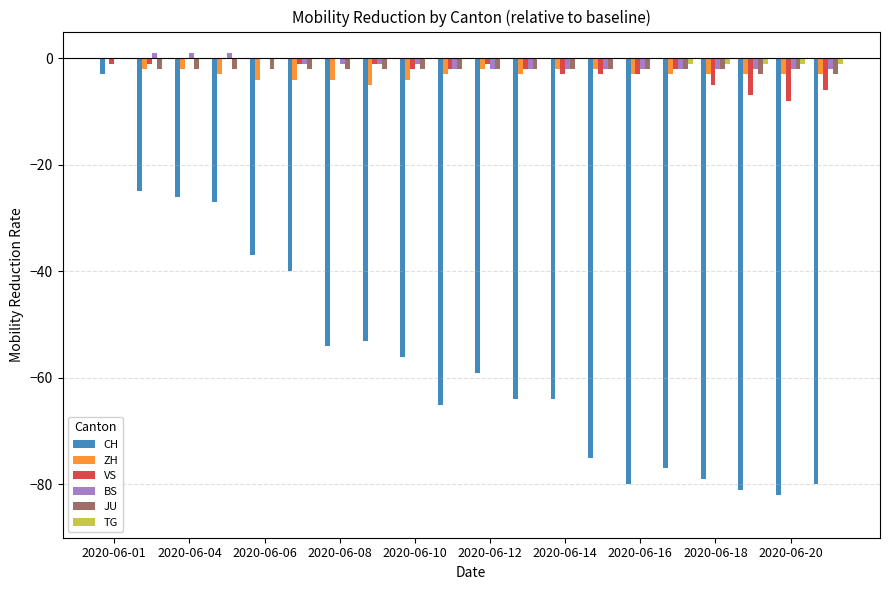

What is the greatest value displayed?

1